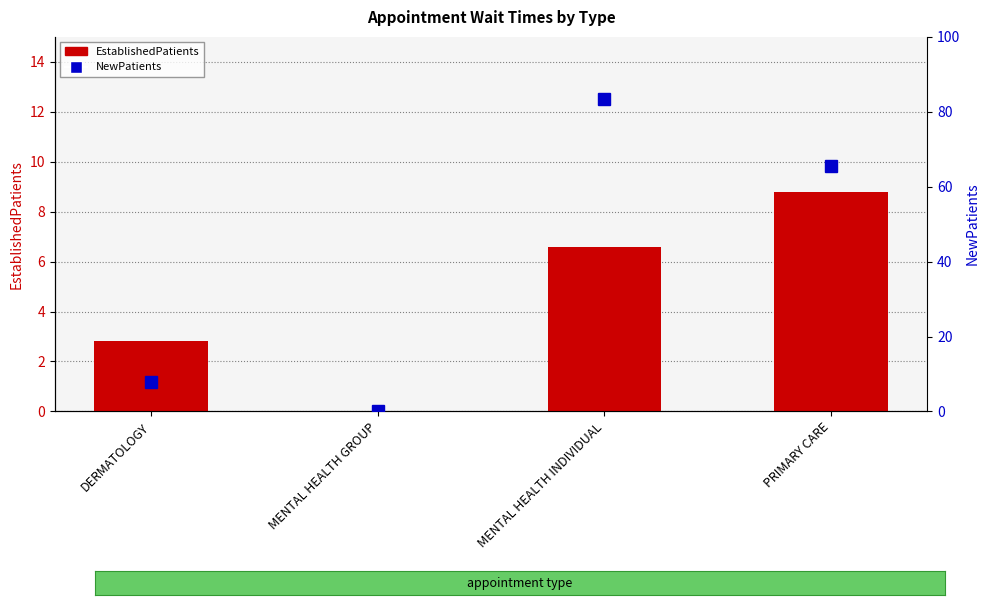

Which series changed the most between MENTAL HEALTH GROUP and PRIMARY CARE?

NewPatients